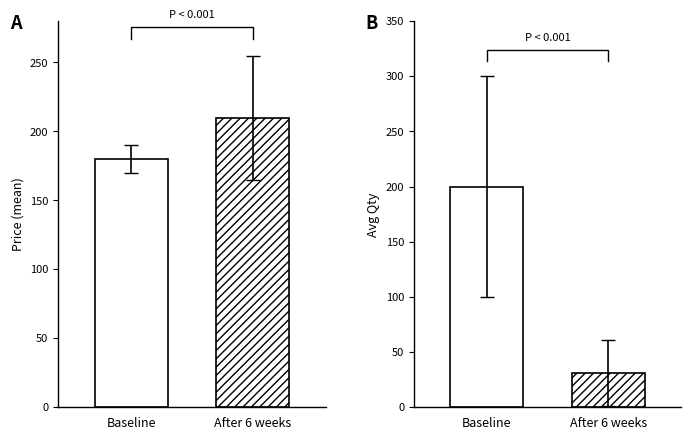

List the series in order of their peak value, lowest first.

available_qty, price